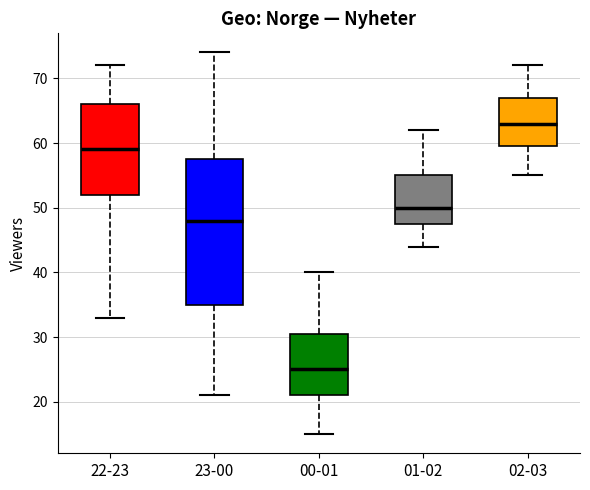

Which box is the tallest, from its lower edge to its upper edge?

23-00